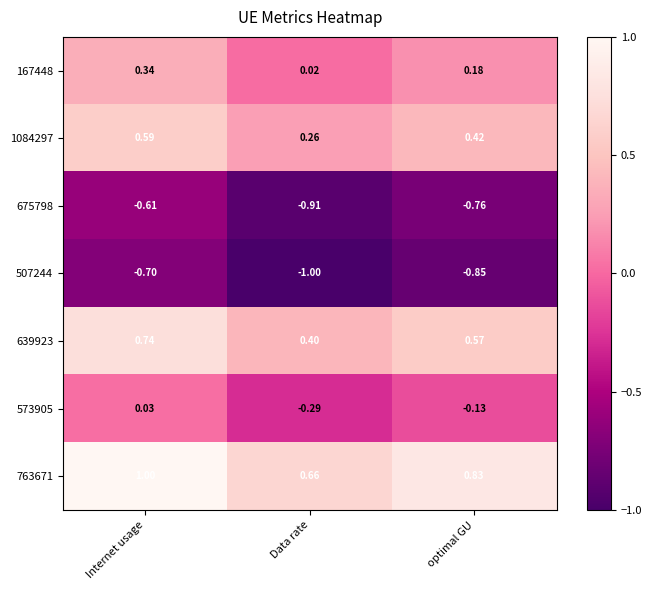

At how many categories does at least one series exceed 0?

3